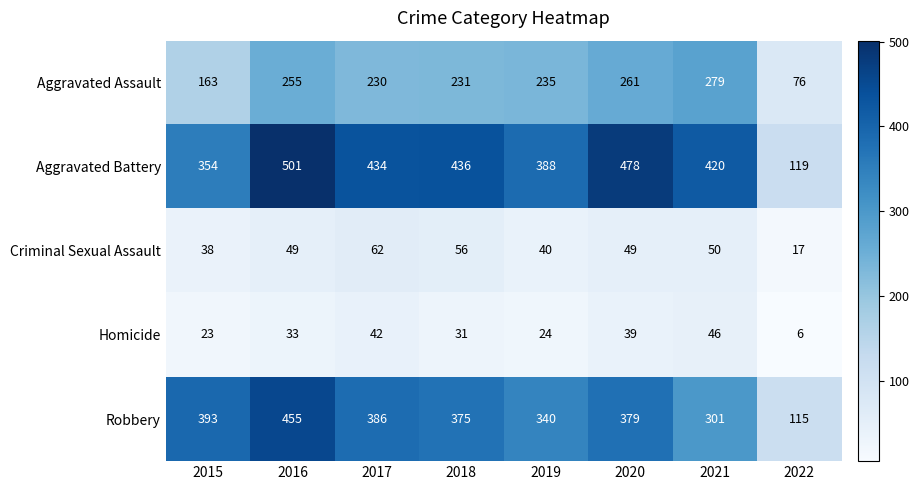

Which label corresponds to the largest value in the chart?

2016